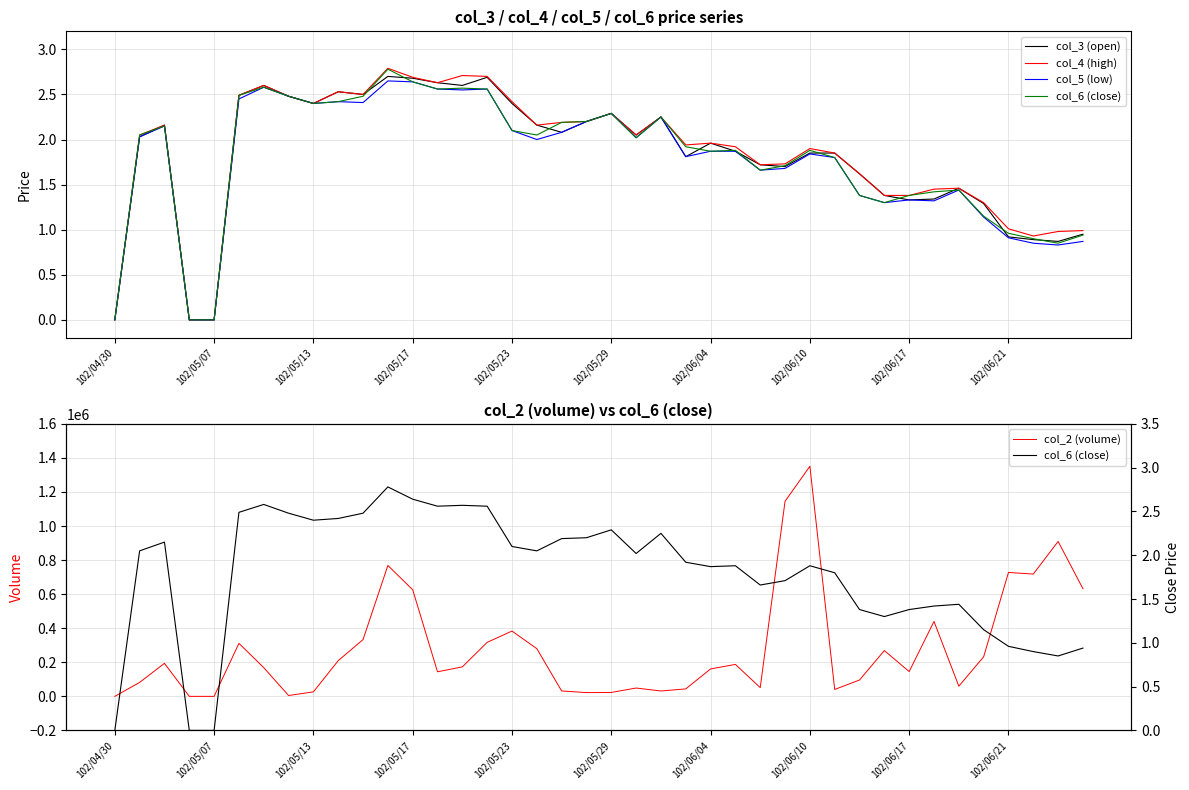

Reading left to right, what are all the values shown in this chart?

col_3 (open): 0.0	2.0	2.2	0.0	0.0	2.5	2.6	2.5	2.4	2.5	2.5	2.7	2.7	2.6	2.6	2.7	2.4	2.2	2.1	2.2	2.3	2.0	2.2	1.8	2.0	1.9	1.7	1.7	1.9	1.9	1.6	1.4	1.3	1.3	1.5	1.3	0.9	0.9	0.9	0.9
col_4 (high): 0.0	2.0	2.2	0.0	0.0	2.5	2.6	2.5	2.4	2.5	2.5	2.8	2.7	2.6	2.7	2.7	2.4	2.2	2.2	2.2	2.3	2.0	2.2	1.9	2.0	1.9	1.7	1.7	1.9	1.9	1.6	1.4	1.4	1.4	1.5	1.3	1.0	0.9	1.0	1.0
col_5 (low): 0.0	2.0	2.1	0.0	0.0	2.5	2.6	2.5	2.4	2.4	2.4	2.6	2.6	2.6	2.5	2.6	2.1	2.0	2.1	2.2	2.3	2.0	2.2	1.8	1.9	1.9	1.7	1.7	1.8	1.8	1.4	1.3	1.3	1.3	1.4	1.1	0.9	0.8	0.8	0.9
col_6 (close): 0.0	2.0	2.1	0.0	0.0	2.5	2.6	2.5	2.4	2.4	2.5	2.8	2.6	2.6	2.6	2.6	2.1	2.0	2.2	2.2	2.3	2.0	2.2	1.9	1.9	1.9	1.7	1.7	1.9	1.8	1.4	1.3	1.4	1.4	1.4	1.1	1.0	0.9	0.8	0.9
col_2 (volume): 0.0	81920.0	193900.0	0.0	0.0	311240.0	168550.0	4960.0	26400.0	209580.0	333480.0	768610.0	625820.0	144240.0	173060.0	317180.0	383400.0	279960.0	31750.0	22000.0	22900.0	48900.0	31500.0	43810.0	160990.0	187600.0	51280.0	1145480.0	1350980.0	40620.0	95880.0	268840.0	145470.0	439900.0	59760.0	232250.0	727460.0	718100.0	909530.0	632180.0